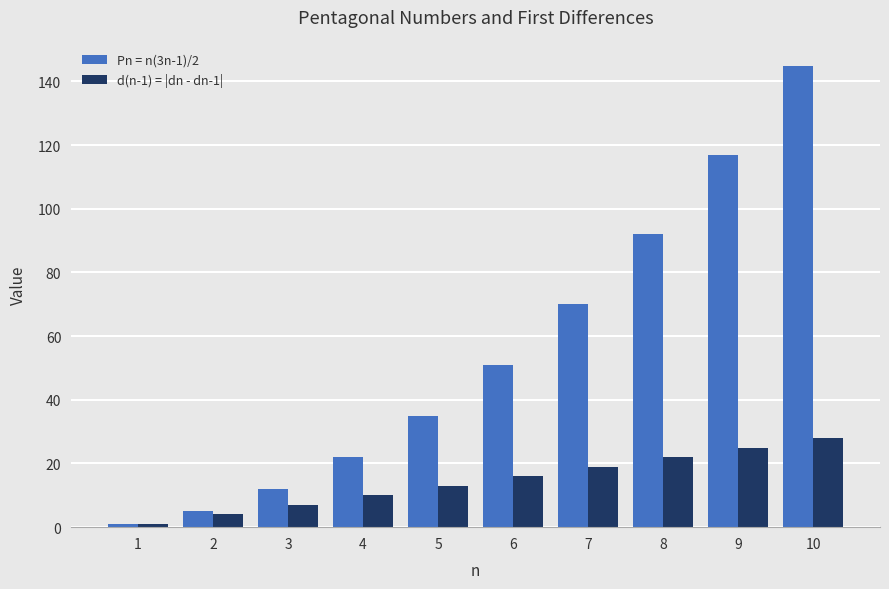

The value of Pn = n(3n-1)/2 at 7 is 93. True or false?

False